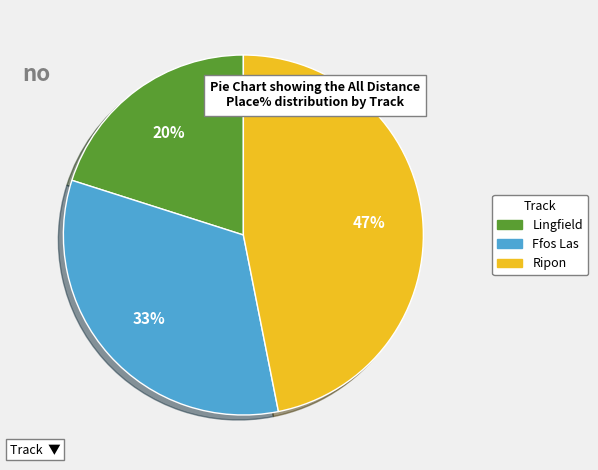

To the nearest percent, what is the difference between the largest and smallest slice percentages?

27%